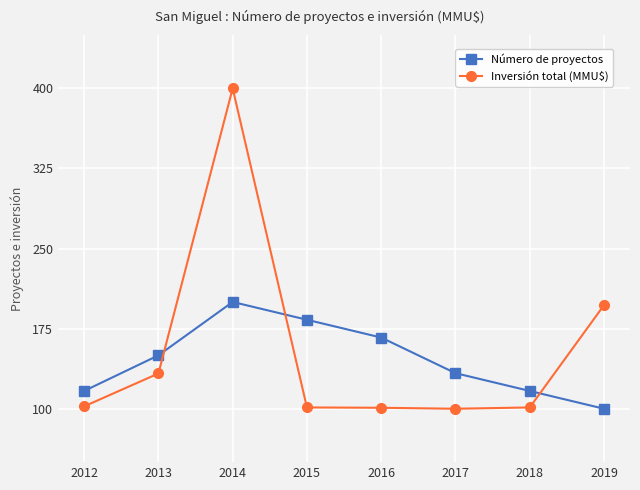

Rank the series by their maximum value, from highest to lowest.

Inversión total (MMU$), Número de proyectos